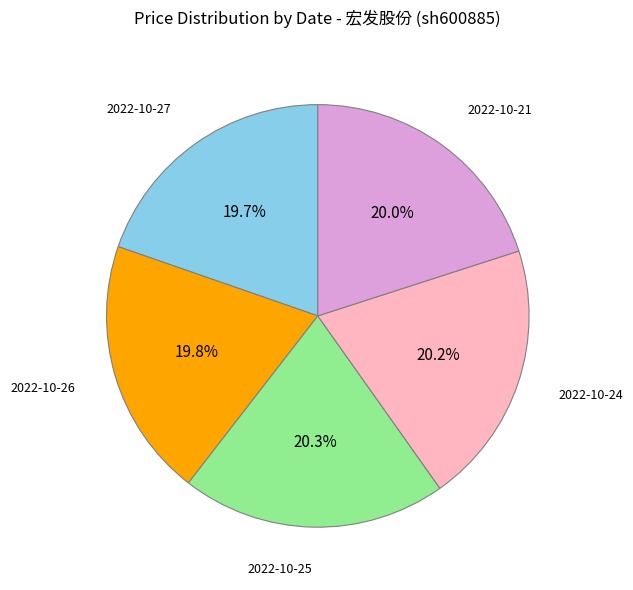

Is there any slice that represents more than half of the pie?

No